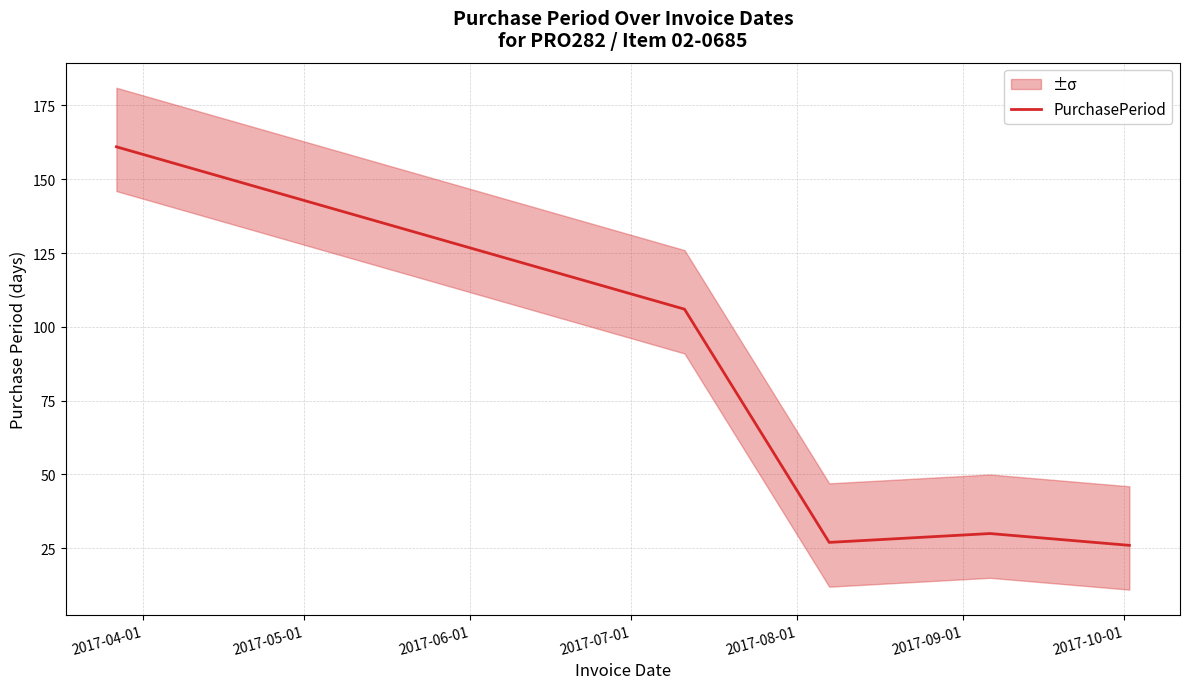

What is the maximum value for PurchasePeriod?

161